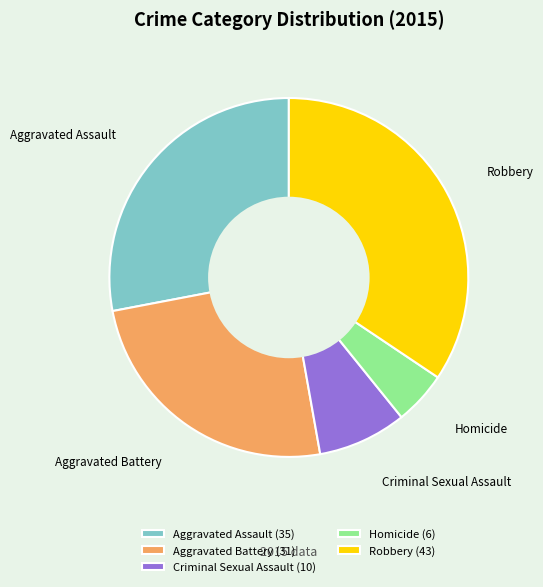

The Criminal Sexual Assault slice represents 1% of the pie. True or false?

False